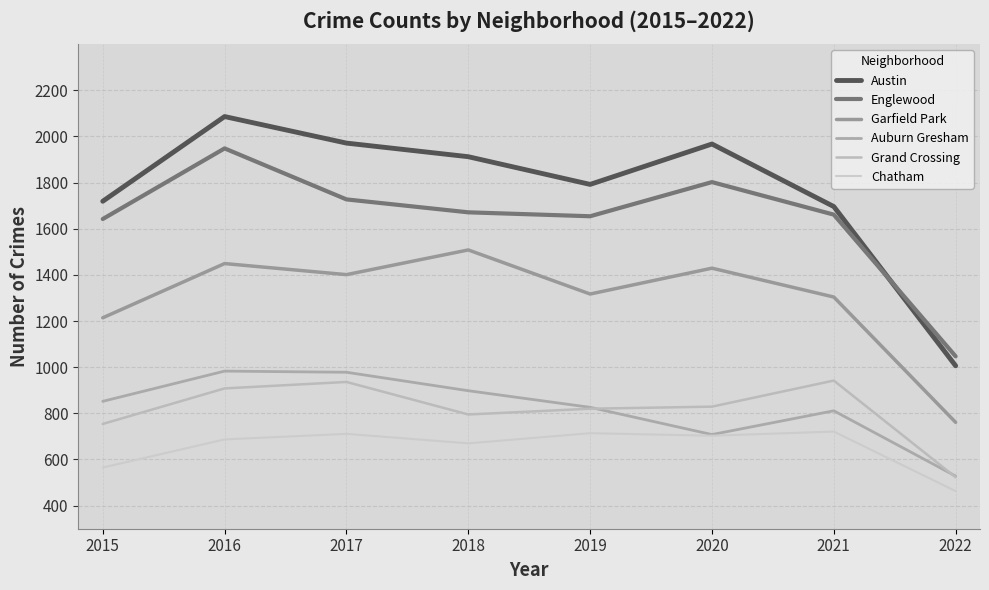

True or false: Garfield Park has a value of 1508 at 2018.

True